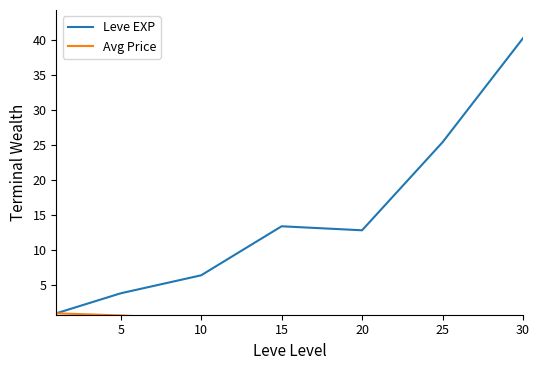

True or false: Leve EXP and Avg Price cross at least once.

False